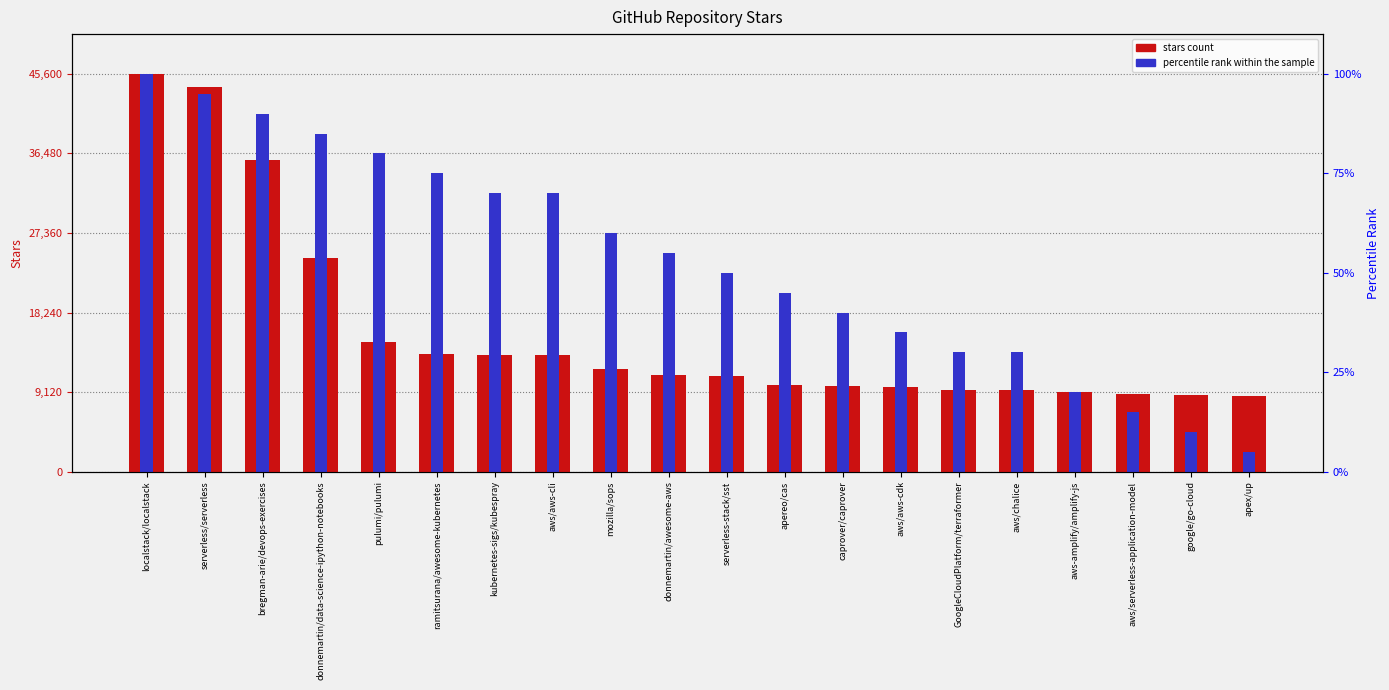

What is the smallest value displayed?

2280